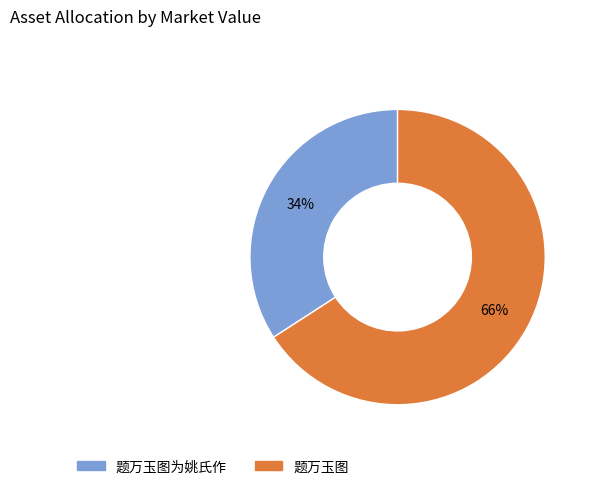

Is there a majority slice in this chart?

Yes